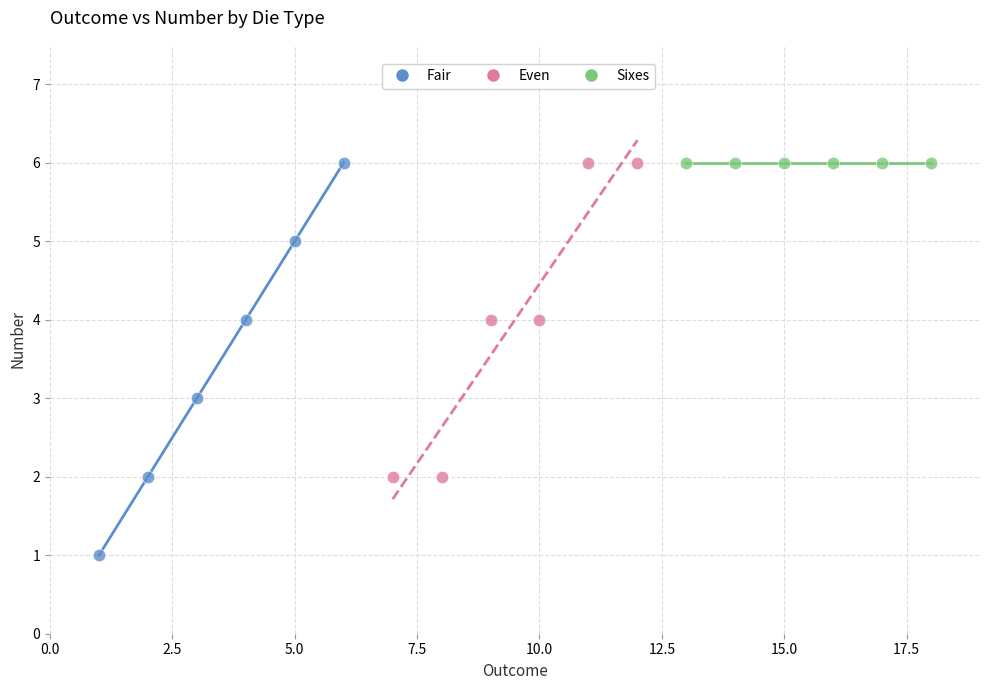

Which series contains the lowest Y value?

Fair